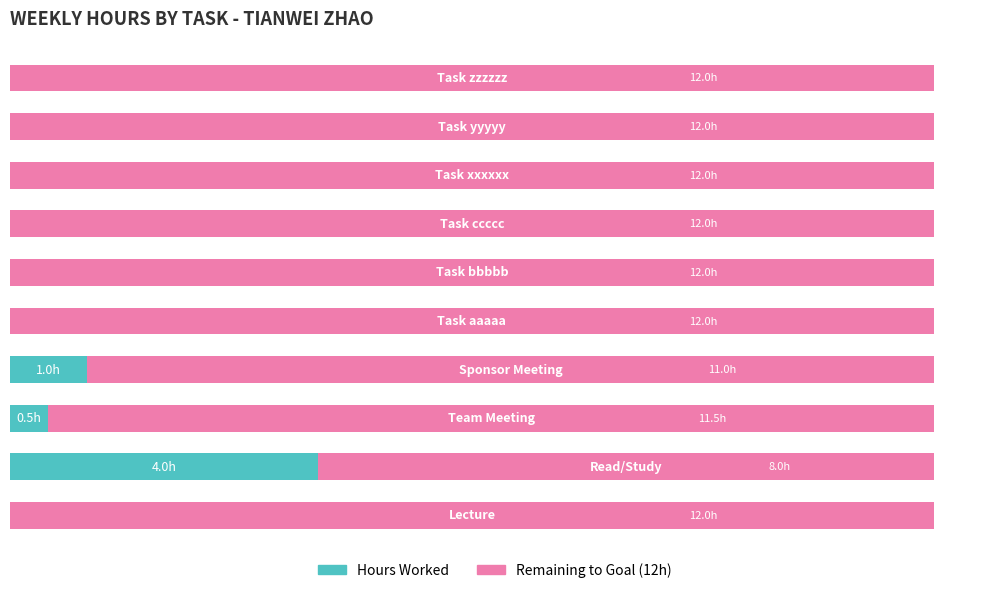

What are all the series names shown in the legend?

Hours Worked, Remaining to Goal (12h)